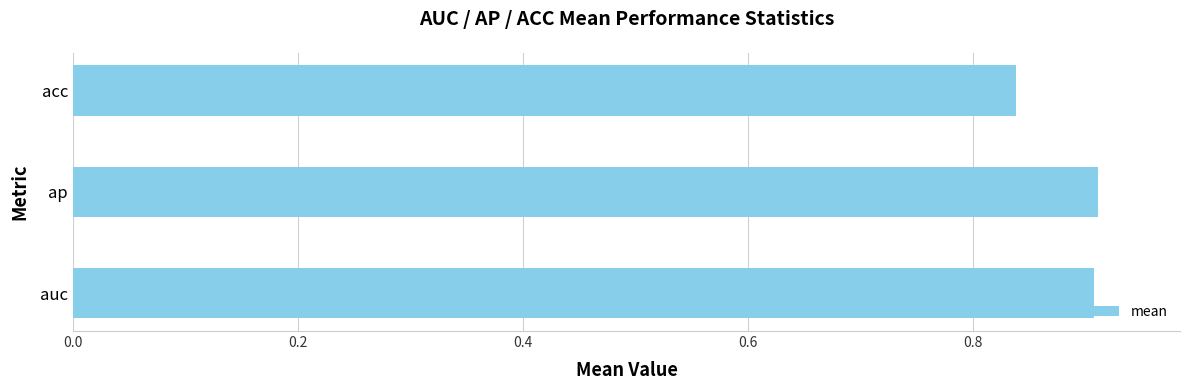

Which category has the lowest value across all series?

acc